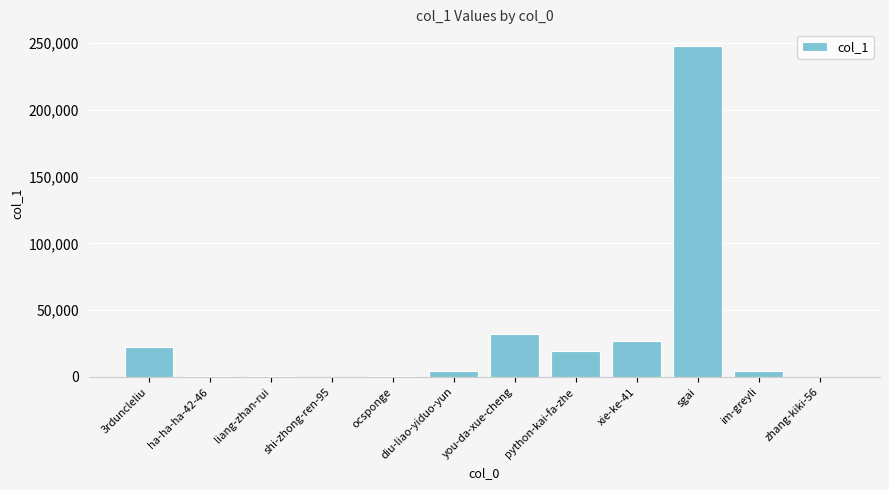

Which has a higher value, 3rduncleliu or liang-zhan-rui?

3rduncleliu